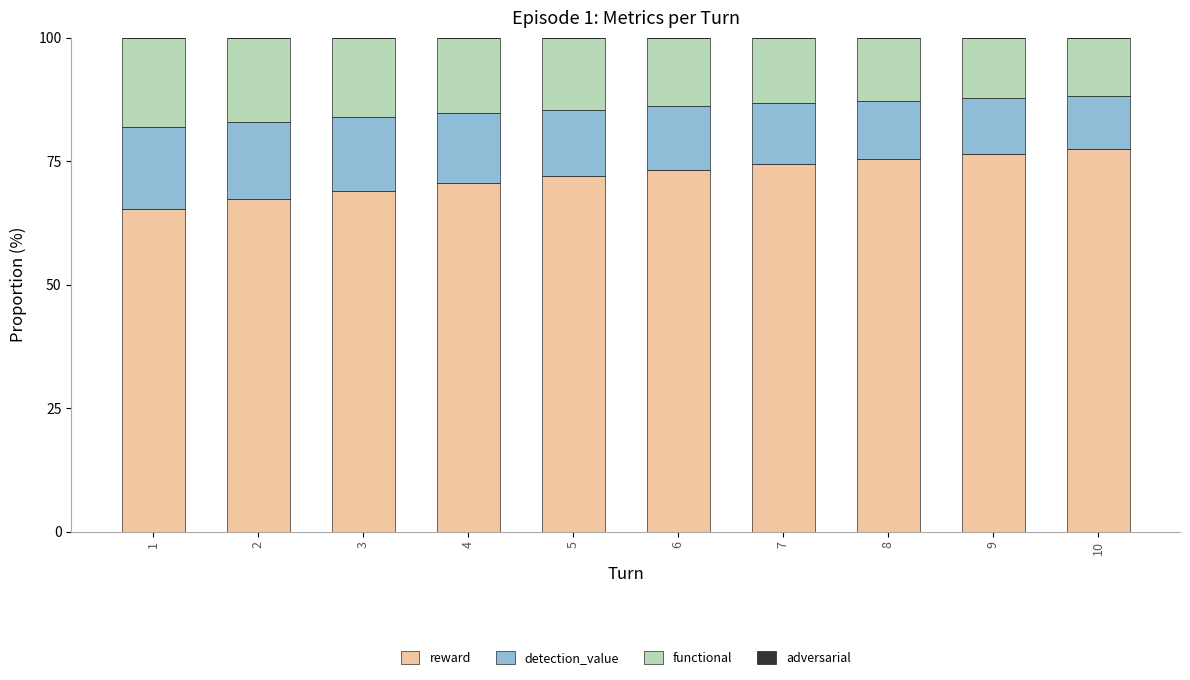

What is the difference between the maximum and second lowest values in the reward series?

10.2